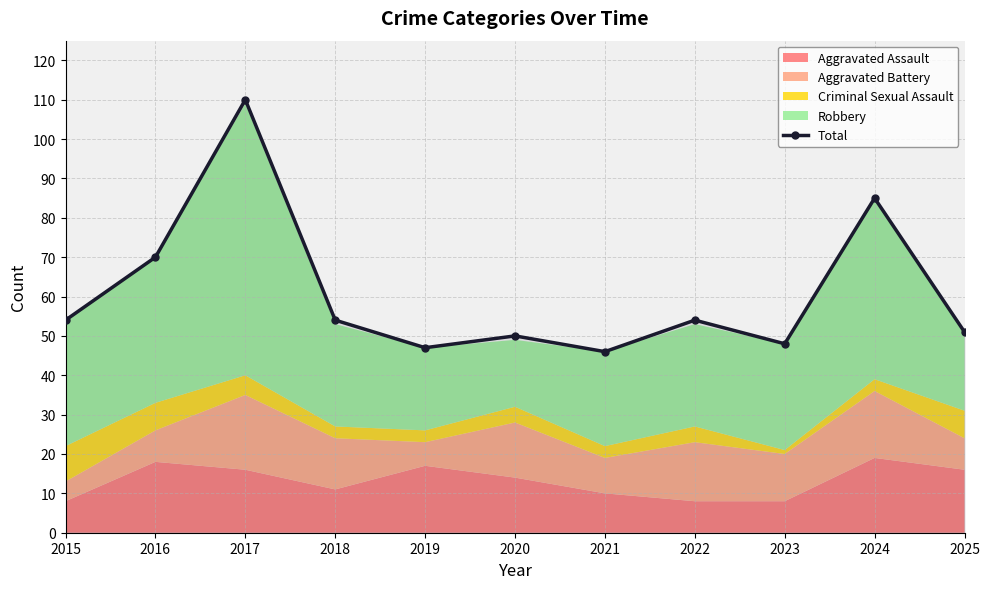

At which label does the data first exceed 54?

2016